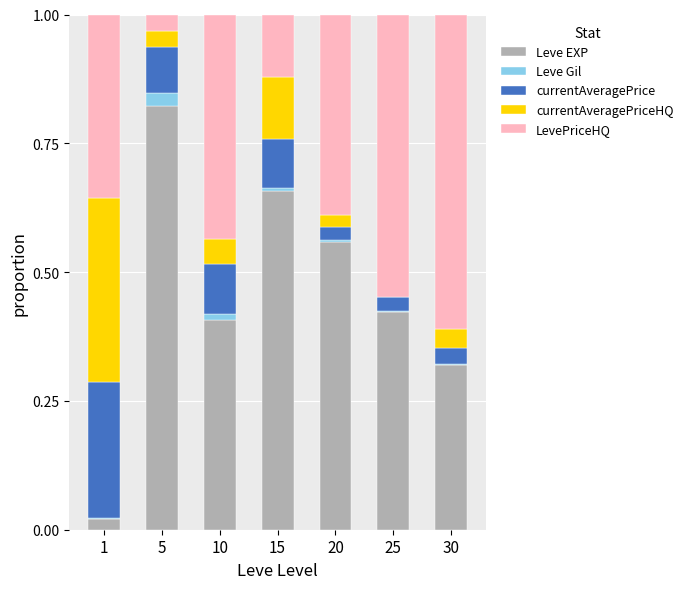

How many categories are shown in the chart?

7